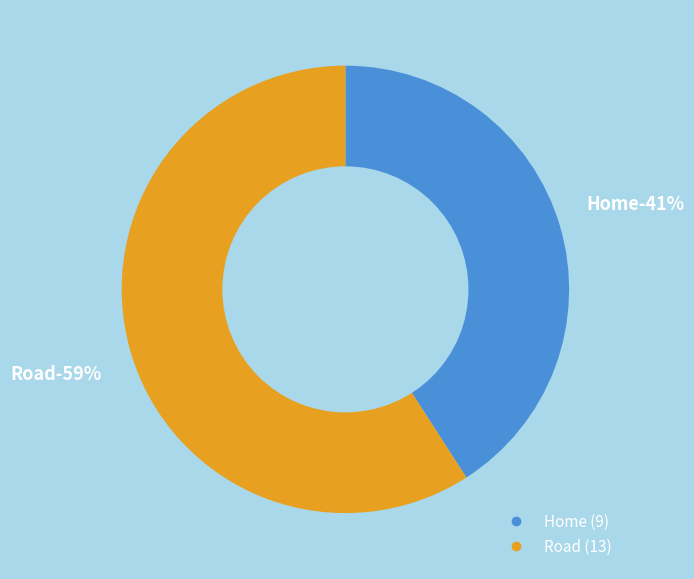

True or false: Road accounts for 59% of the total.

True